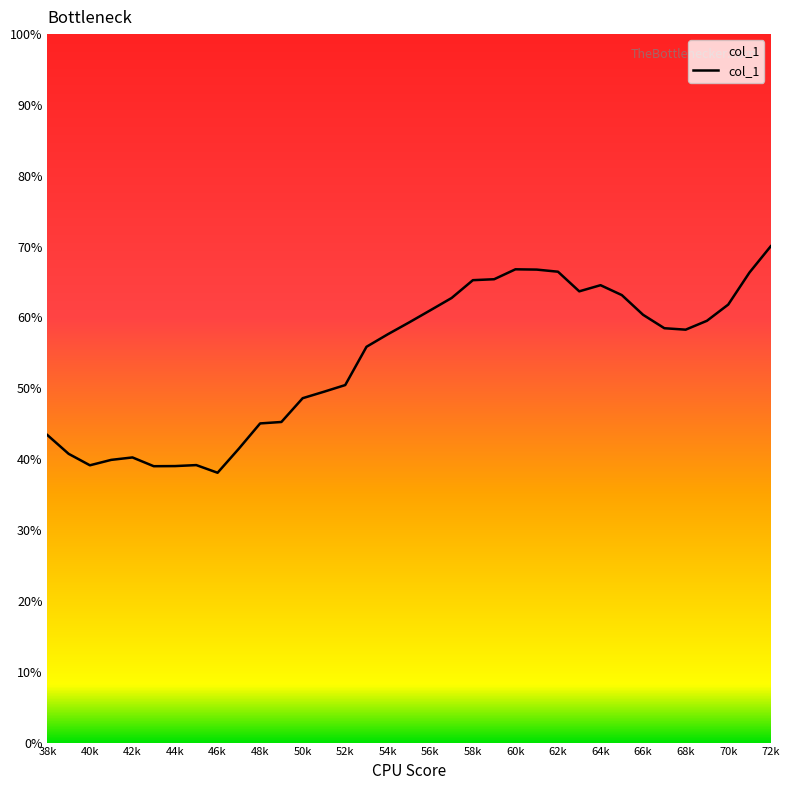

What is the greatest value displayed?

70.1